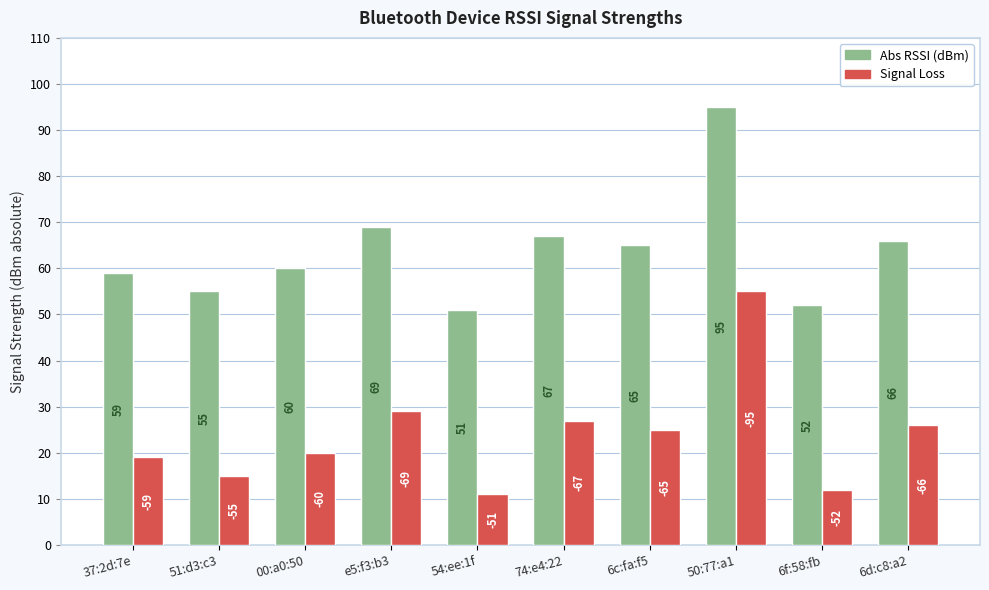

What position from the right is e5:f3:b3?

7